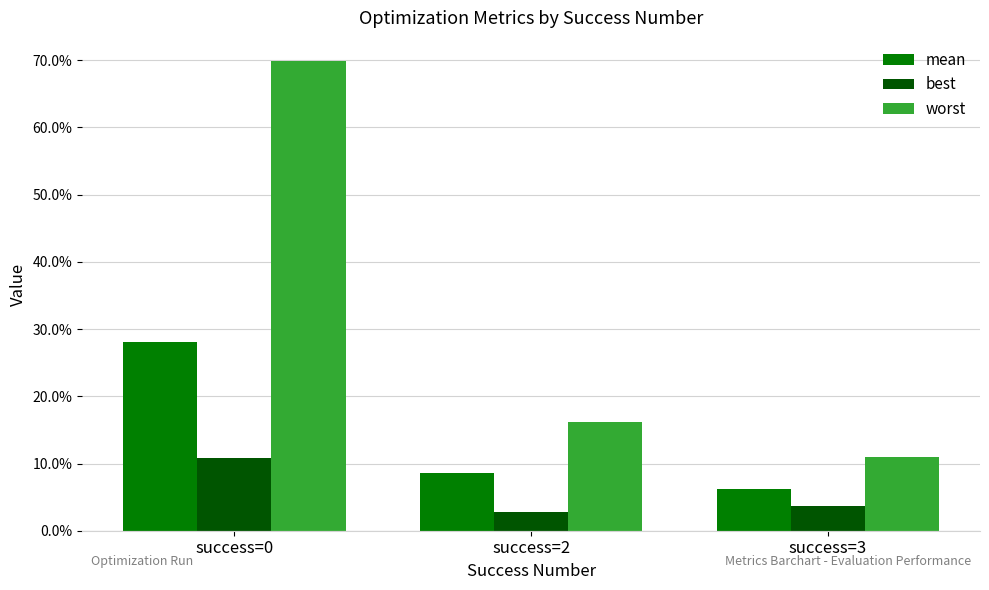

What is the value of the mean bar at the 2nd from the left?

0.1